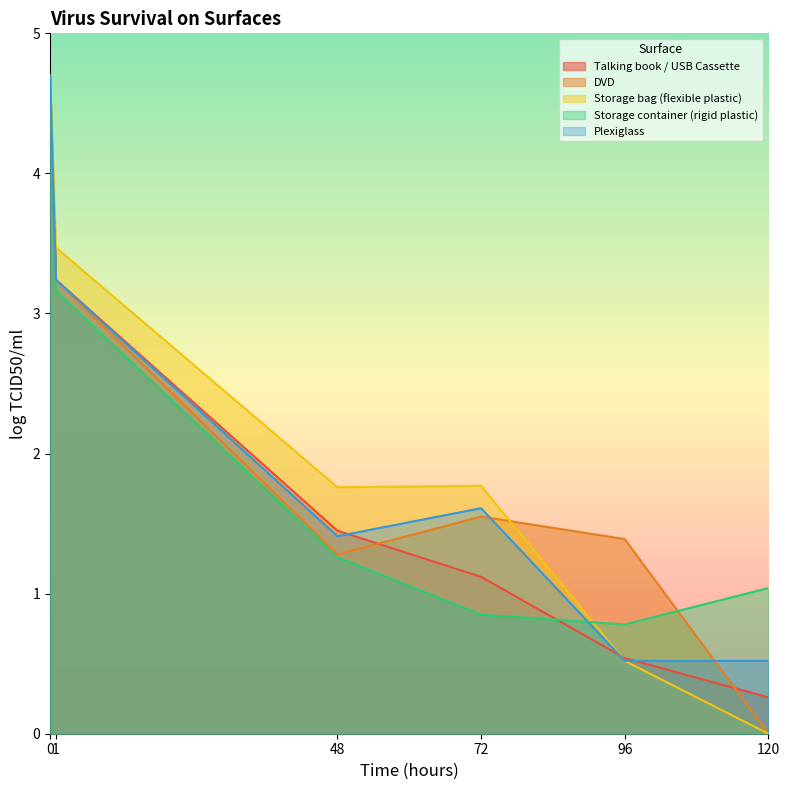

Which has a higher value, 120 or 72?

72